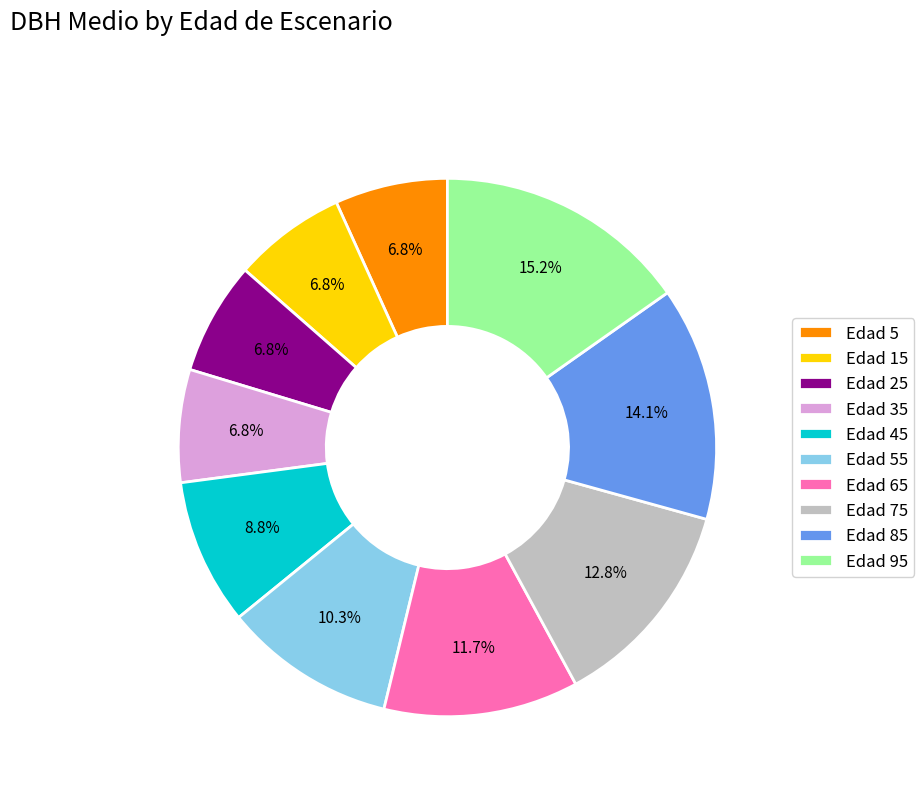

Is there any slice that represents more than half of the pie?

No